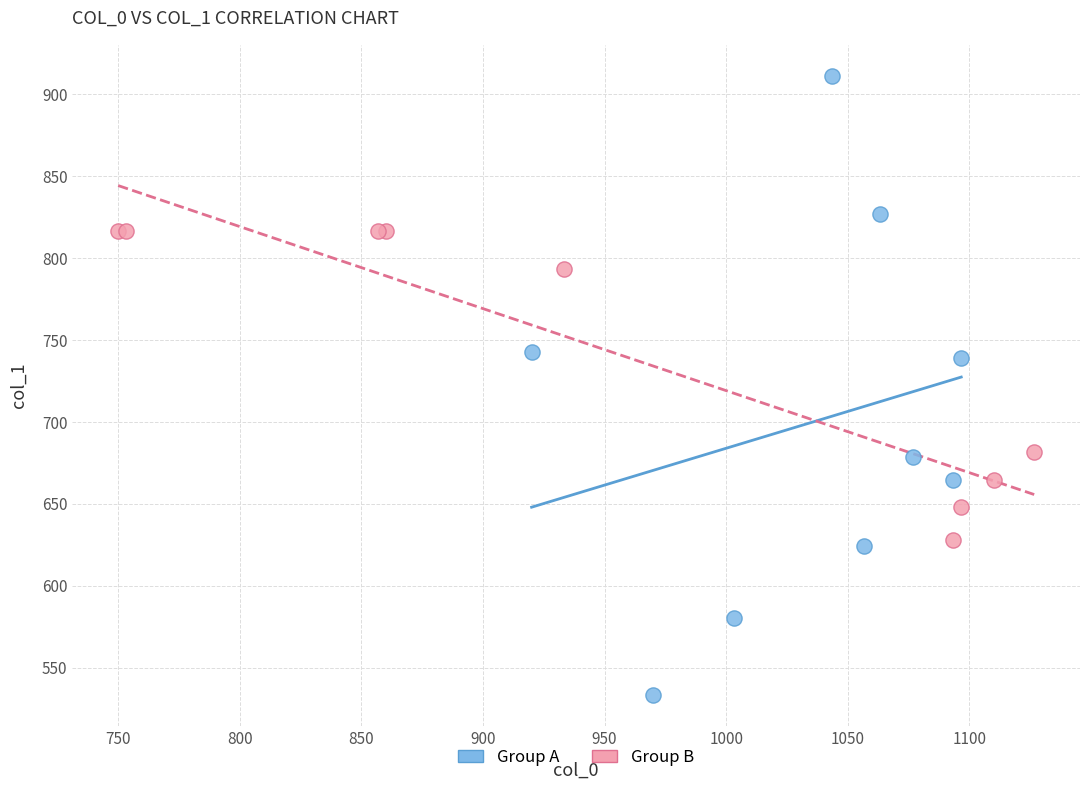

Which series contains the highest Y value?

Group A